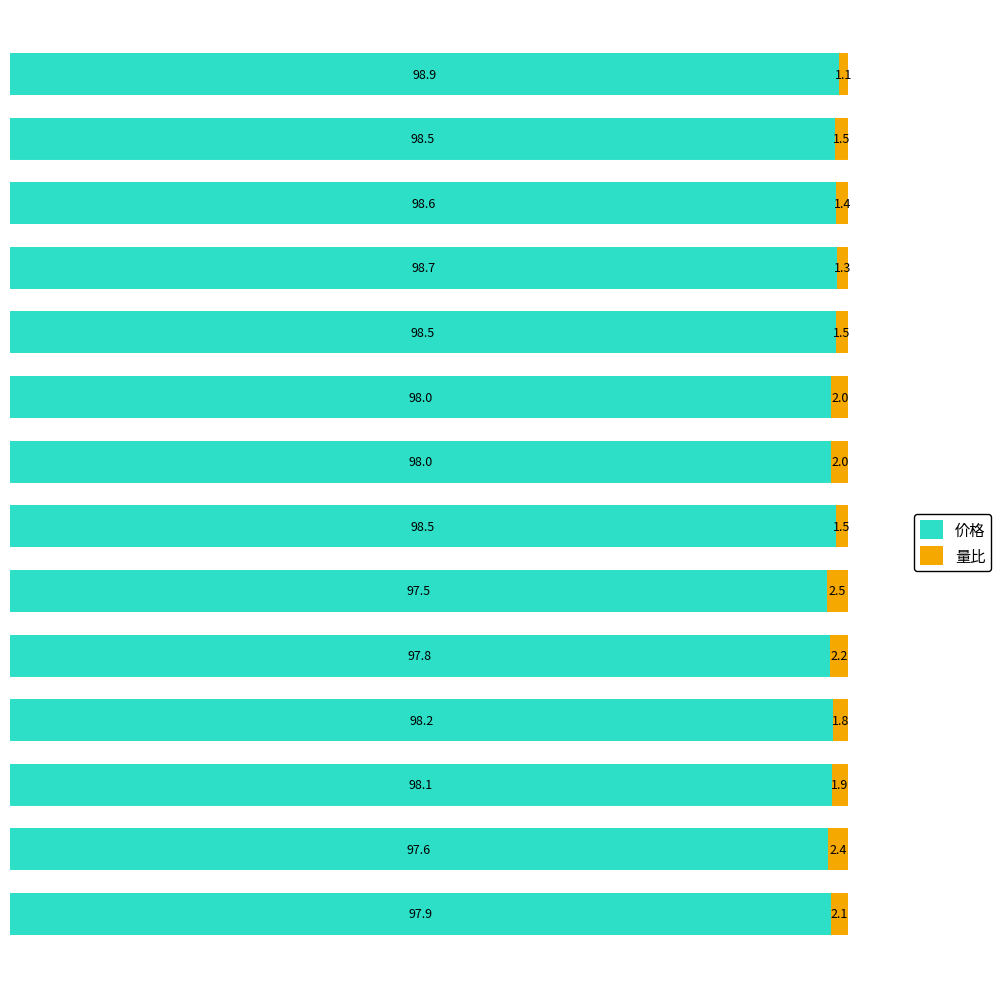

What is the sum of all 价格 values?

1374.8